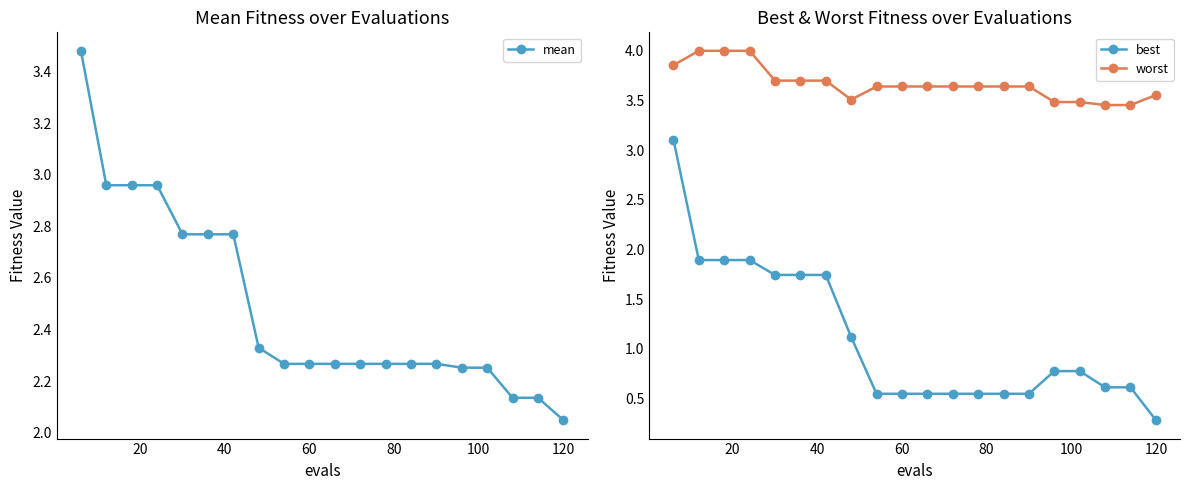

Which category has the lowest value in the mean series?

120